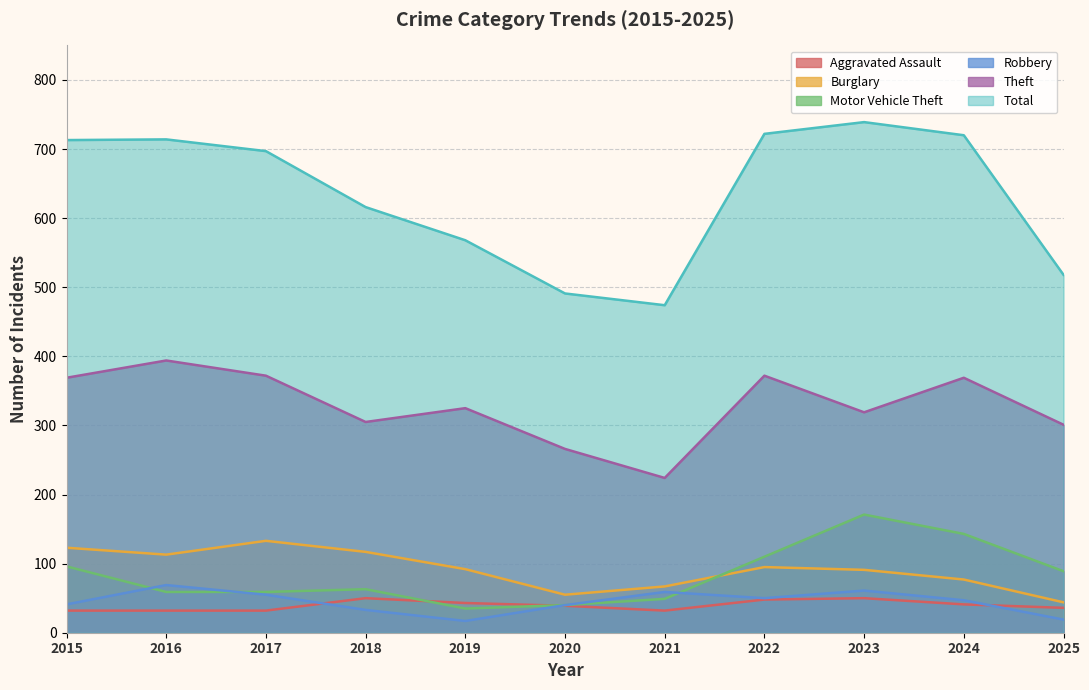

At which label does Robbery reach its peak?

2016